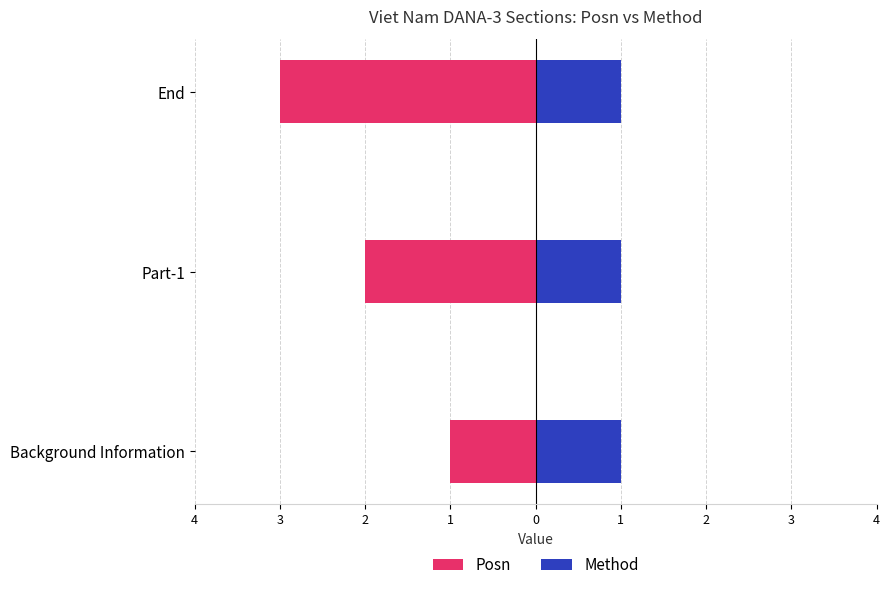

Which series changed the most between 4 and 2?

Posn